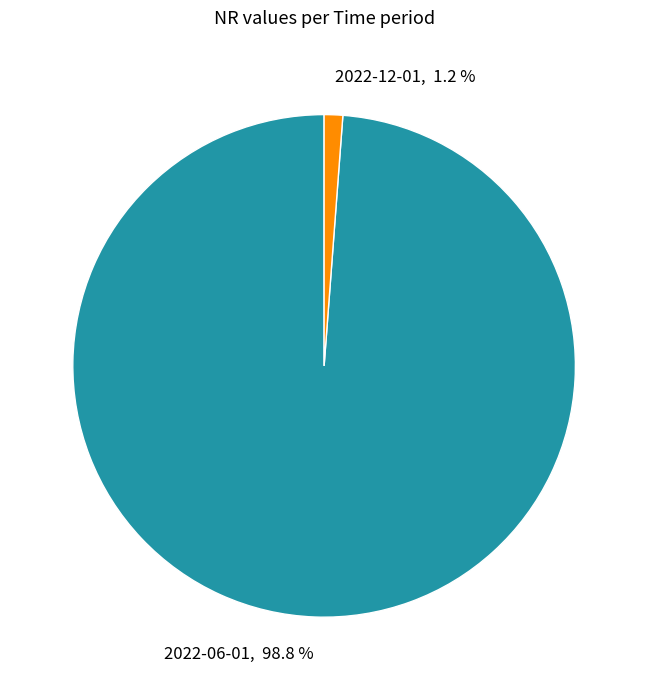

True or false: 2022-06-01 accounts for 99% of the total.

True